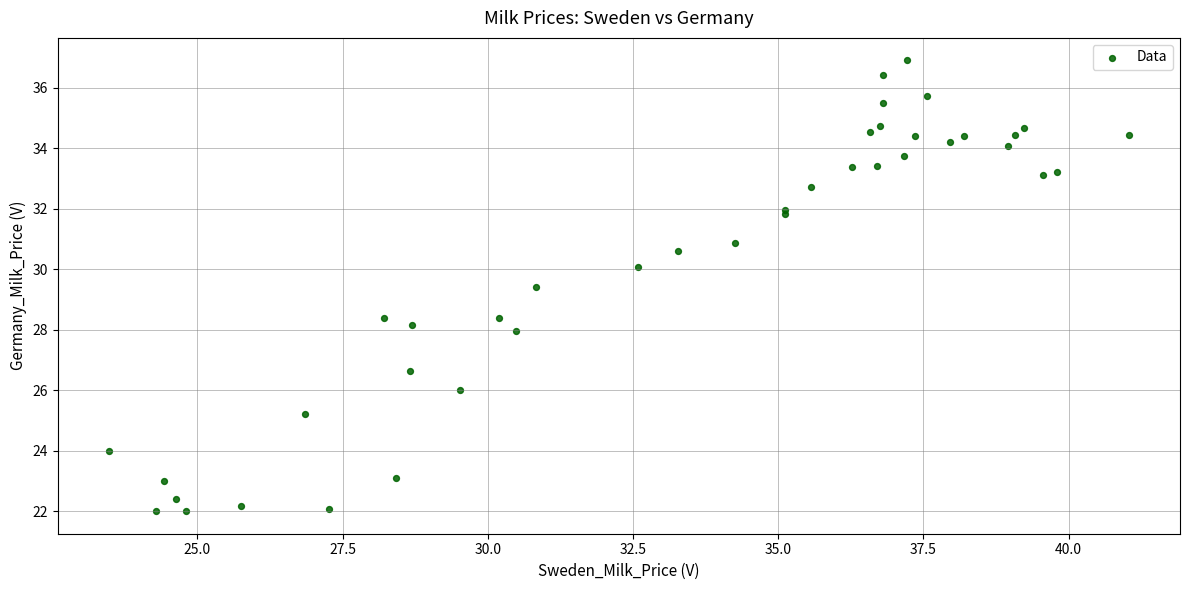

What Y value in the scatter plot is closest to 29?

29.4